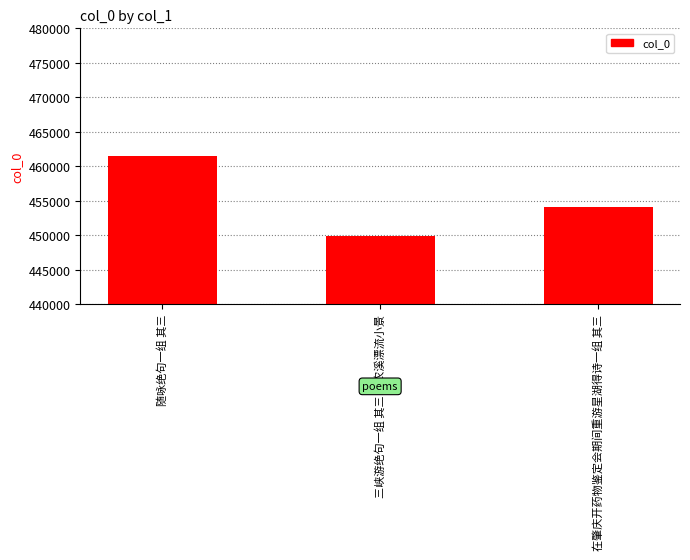

Which category has the highest value across all series?

随咏绝句一组 其三